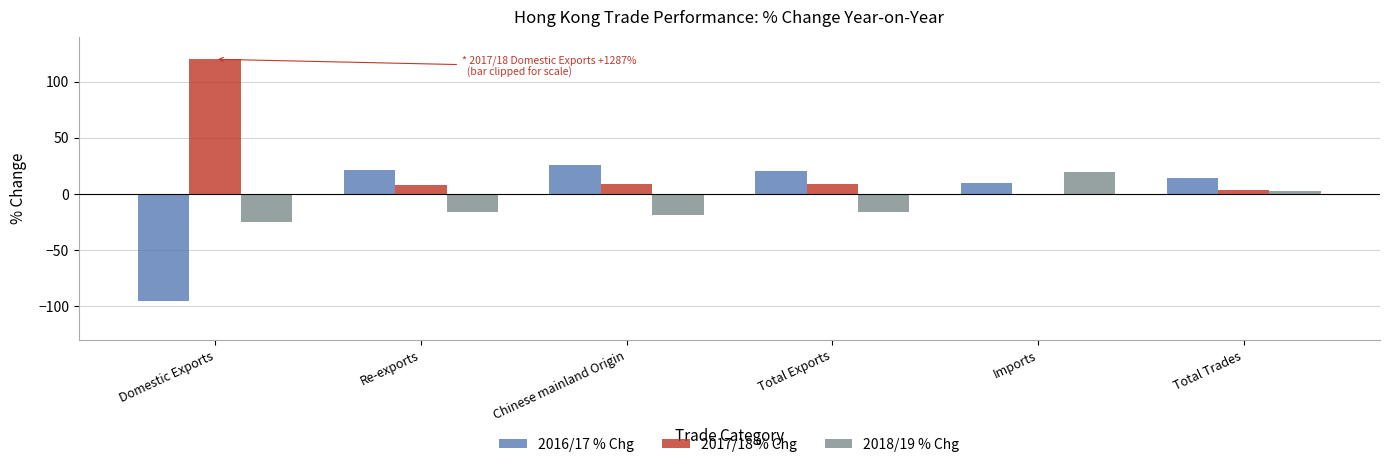

Is the value of 2017/18 % Chg at Total Trades greater than the value of 2018/19 % Chg at Chinese mainland Origin?

Yes